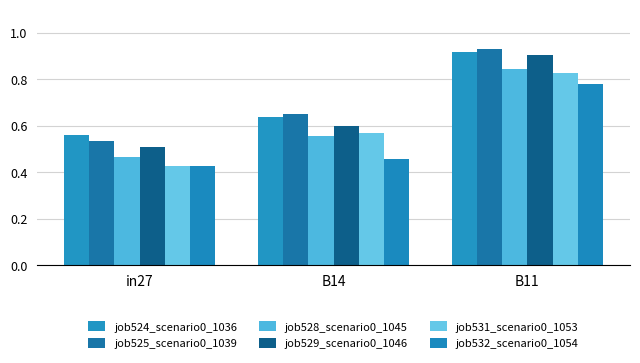

True or false: job532_scenario0_1054 has a value of 1.2 at B11.

False